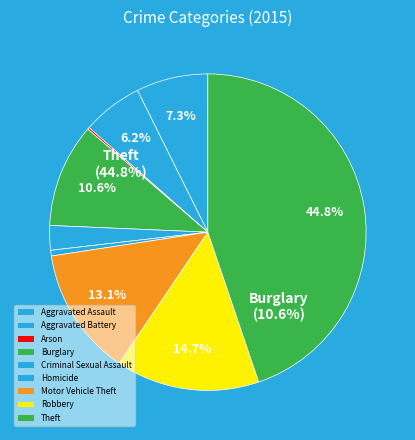

Does Criminal Sexual Assault account for over 50% of the chart?

No